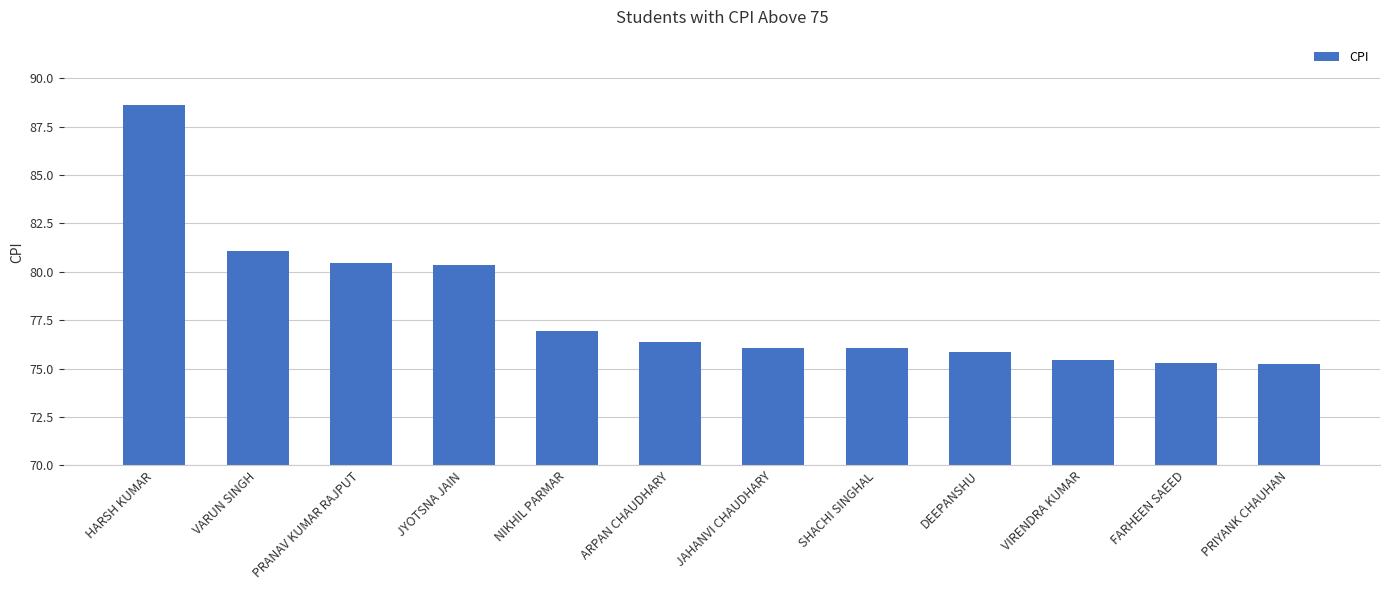

Where does the data first go above 76?

HARSH KUMAR